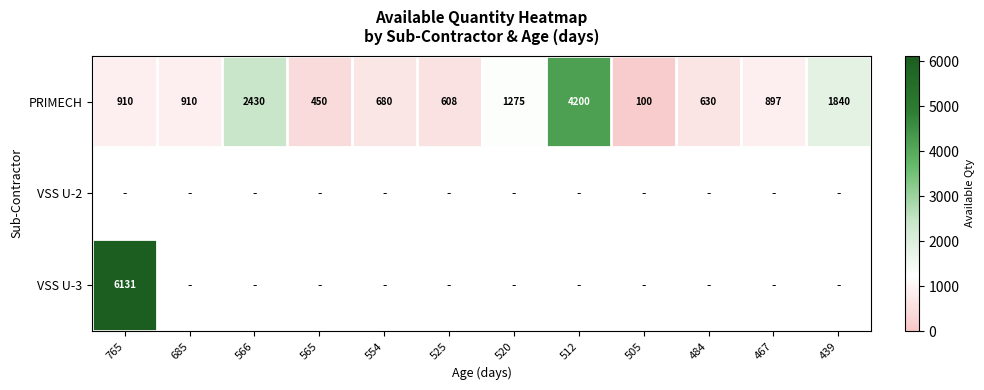

Which category has the lowest value across all series?

505